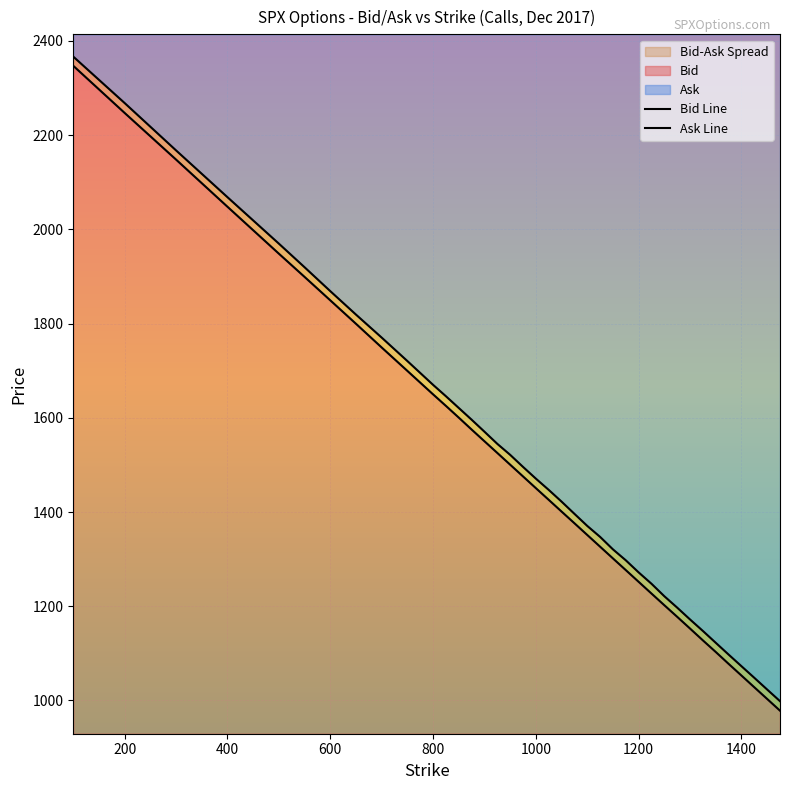

Reading left to right, list all the values displayed in this chart.

Bid: 100=2347.2	200=2247.1	300=2148.1	400=2048.0	500=1948.4	550=1899.1	600=1849.4	650=1799.6	700=1749.3	750=1699.6	800=1649.8	825=1625.3	850=1600.4	875=1575.1	900=1550.2	925=1525.4	950=1500.5	975=1475.6	1000=1450.7	1025=1425.9	1050=1401.0	1075=1376.2	1100=1351.3	1125=1326.4	1150=1301.5	1175=1276.7	1200=1251.8	1225=1226.9	1250=1202.1	1275=1177.5	1300=1152.6	1325=1127.5	1350=1102.9	1375=1077.7	1400=1052.9	1425=1028.0	1450=1003.2	1475=978.3
Ask: 100=2366.7	200=2268.1	300=2167.6	400=2068.3	500=1969.7	550=1919.6	600=1868.9	650=1819.1	700=1770.3	750=1720.5	800=1670.0	825=1645.8	850=1620.9	875=1596.0	900=1570.5	925=1544.7	950=1521.4	975=1495.8	1000=1470.9	1025=1447.0	1050=1422.1	1075=1396.2	1100=1370.5	1125=1347.2	1150=1320.7	1175=1297.5	1200=1271.8	1225=1247.7	1250=1221.2	1275=1197.0	1300=1171.9	1325=1147.5	1350=1122.4	1375=1097.4	1400=1072.7	1425=1048.1	1450=1023.2	1475=998.5